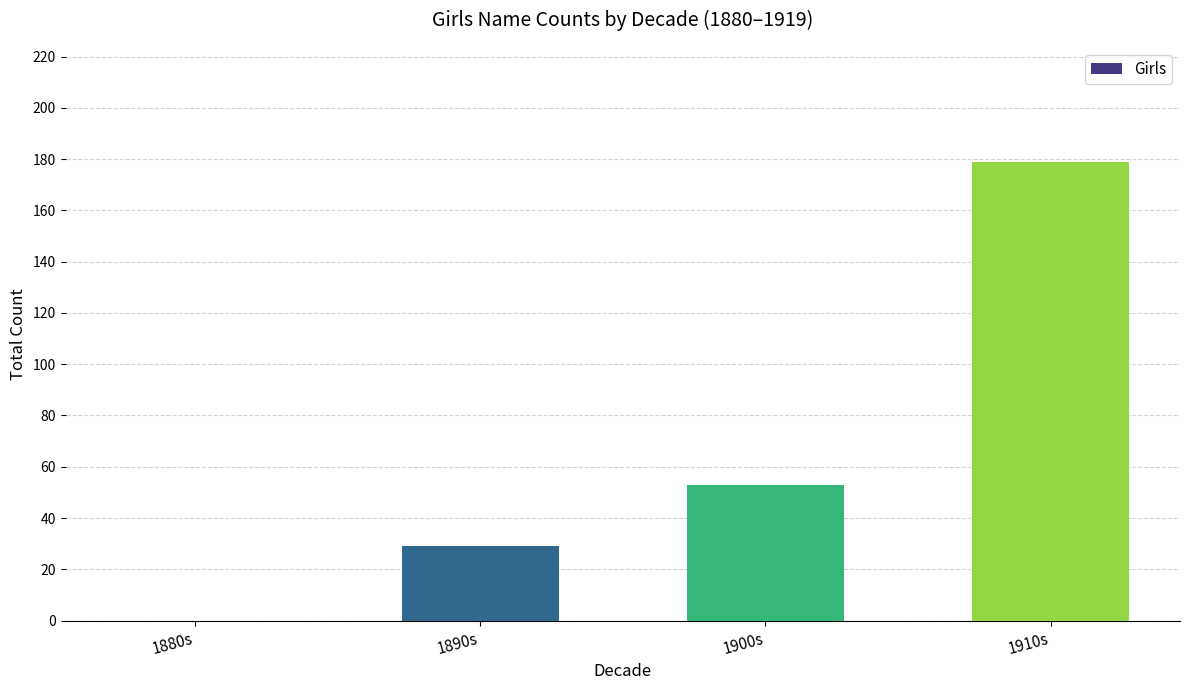

What is the sum of the values at 1900s and 1890s?

82